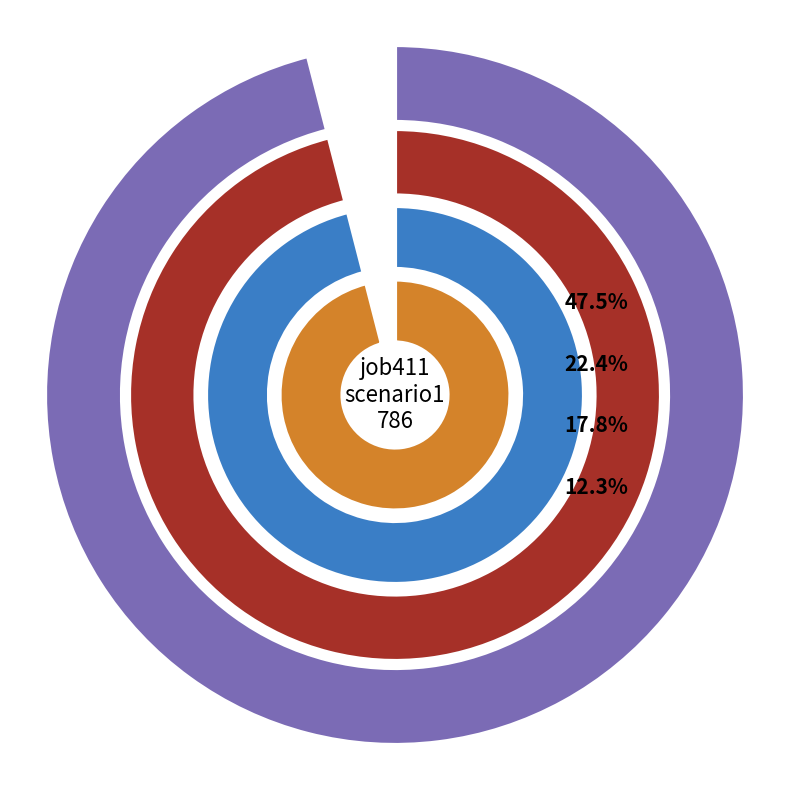

How much of the chart is everything except B11?

100.0%